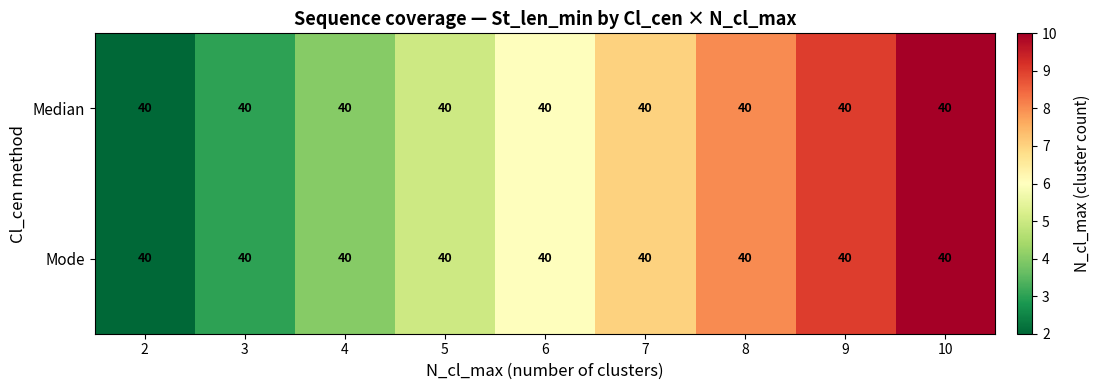

True or false: Median has a value of 7 at 10.

False